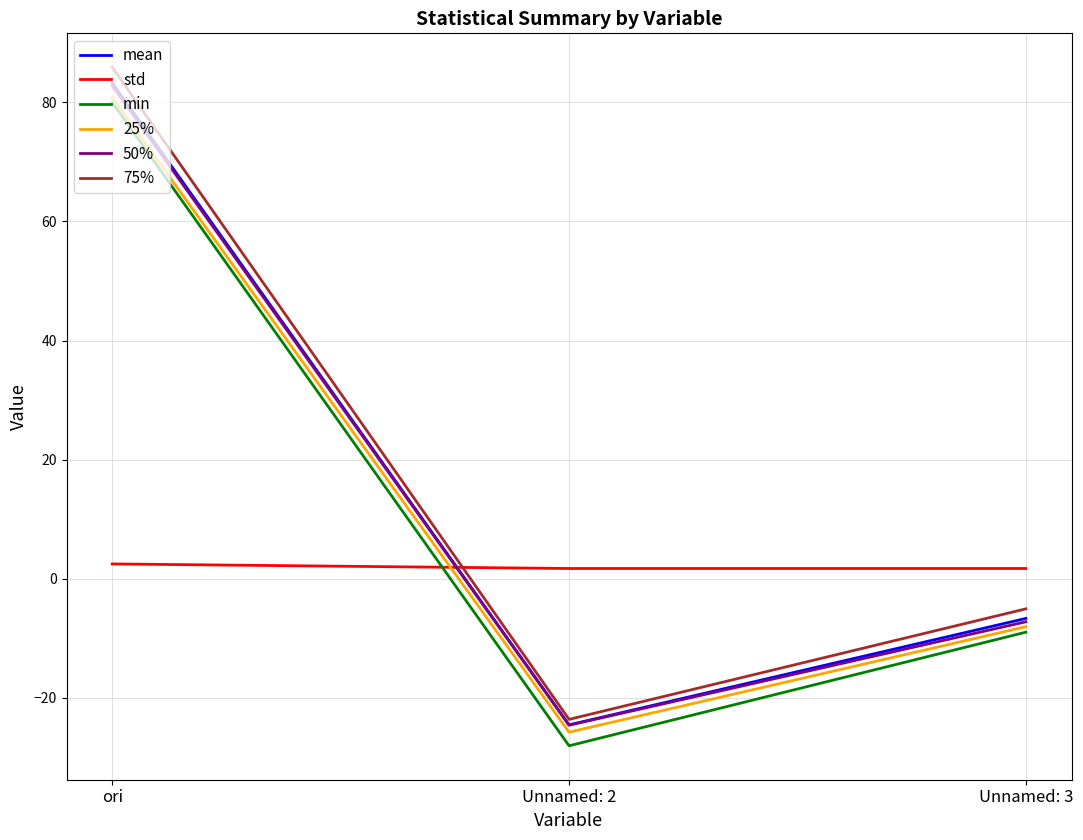

Is the value of 75% at Unnamed: 3 greater than the value of std at Unnamed: 3?

No